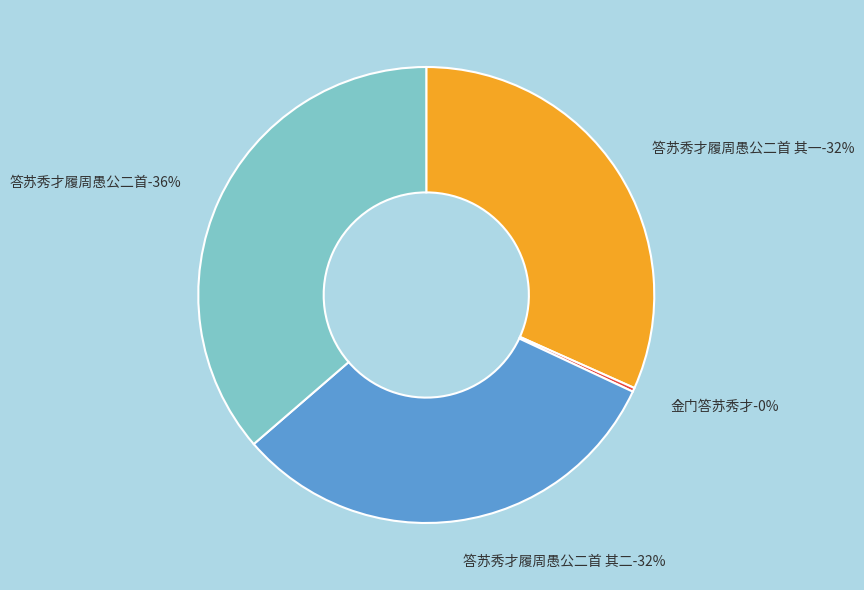

True or false: 金门答苏秀才 accounts for 0% of the total.

True